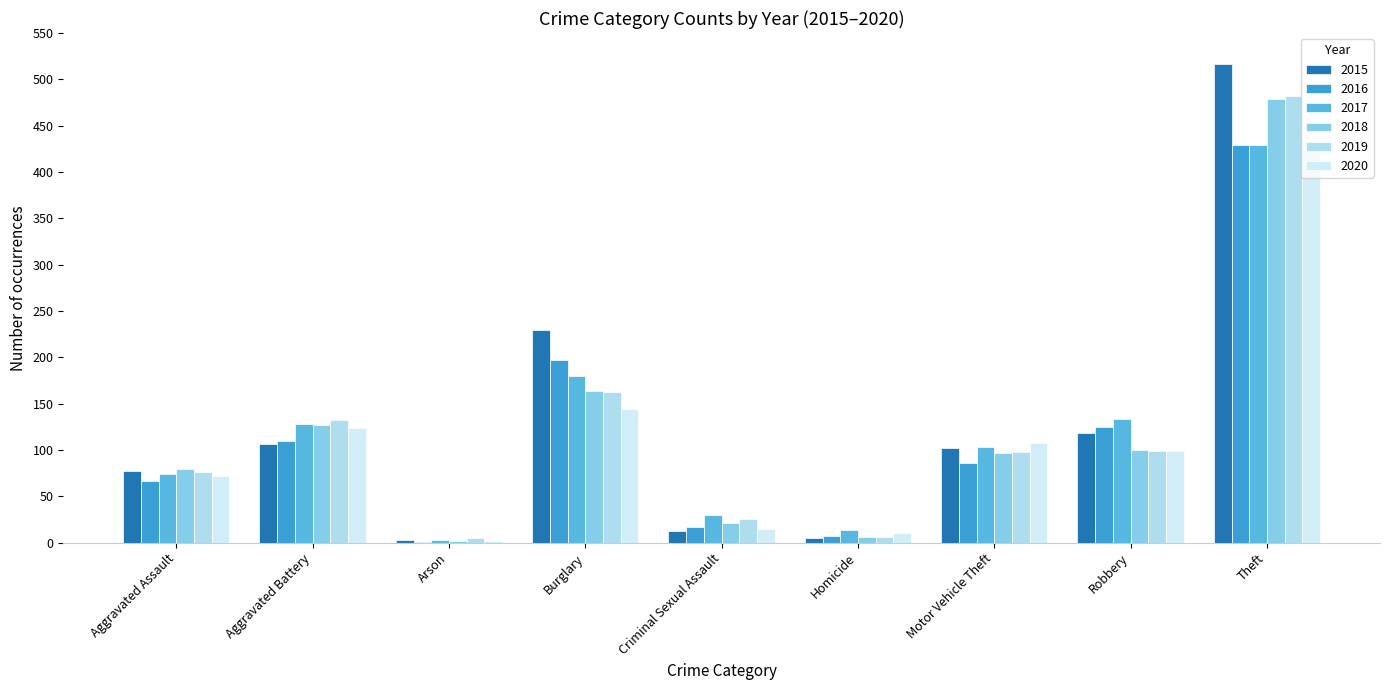

Count the number of data series in this chart.

6